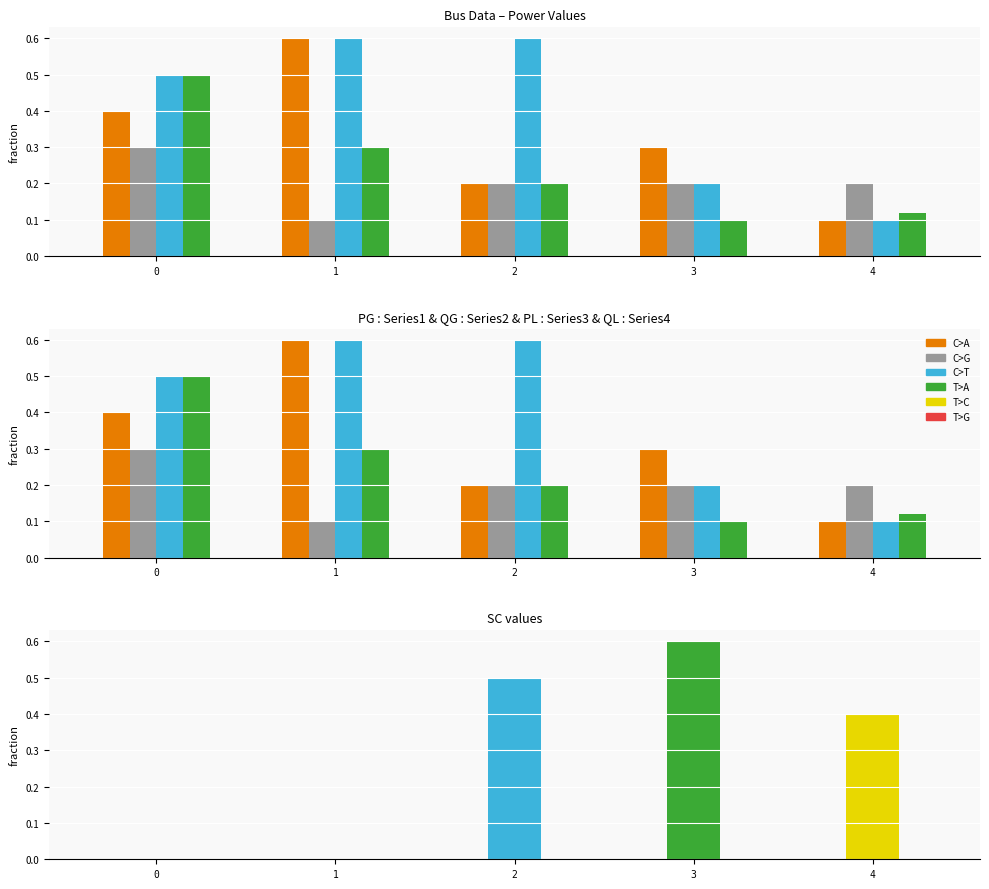

Are the bars grouped side by side (vs. stacked)?

Yes